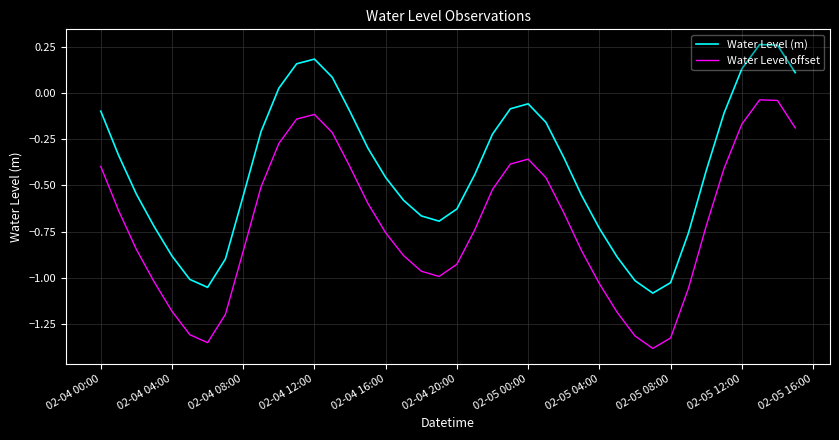

Which series has the largest total across all categories?

Water Level (m)